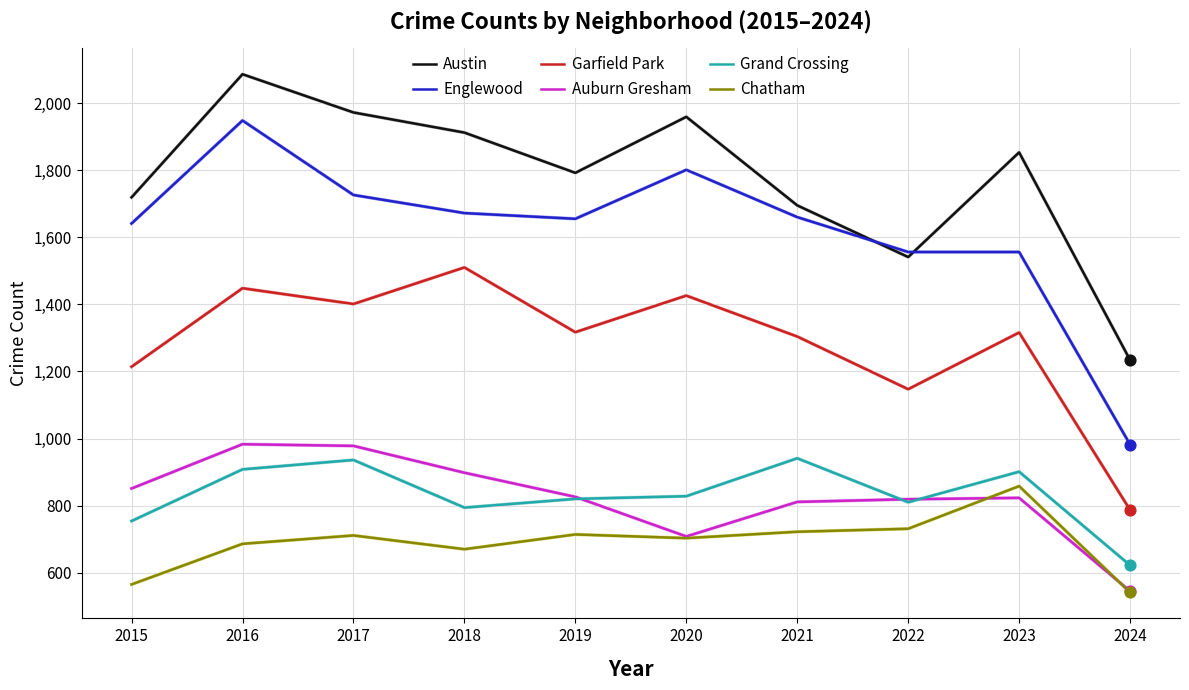

At which category is the sum across all series the highest?

2016